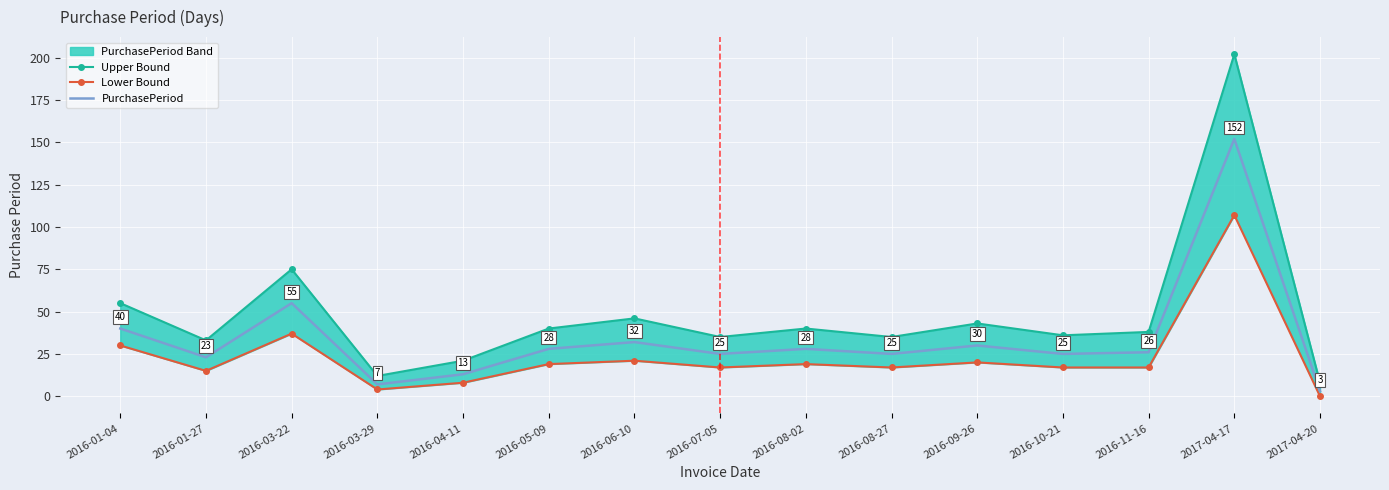

At which label is Lower Bound closest to 53?

2016-03-22